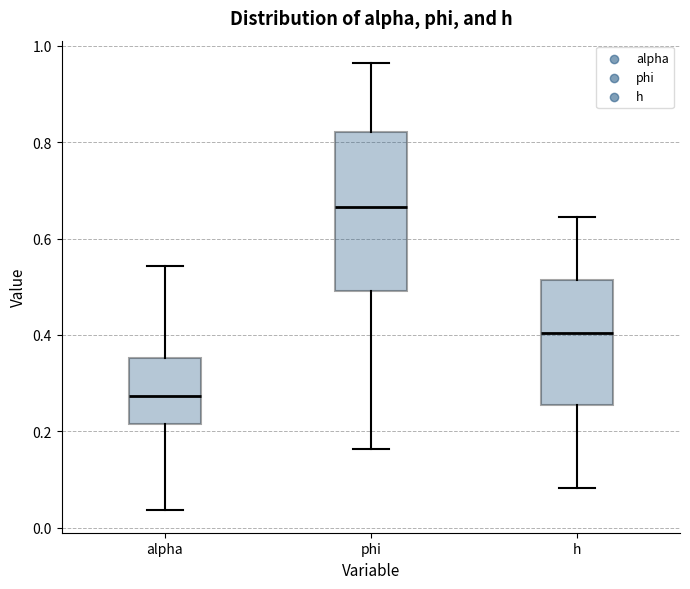

Comparing the boxes themselves (not the whiskers), which one is the tallest?

phi